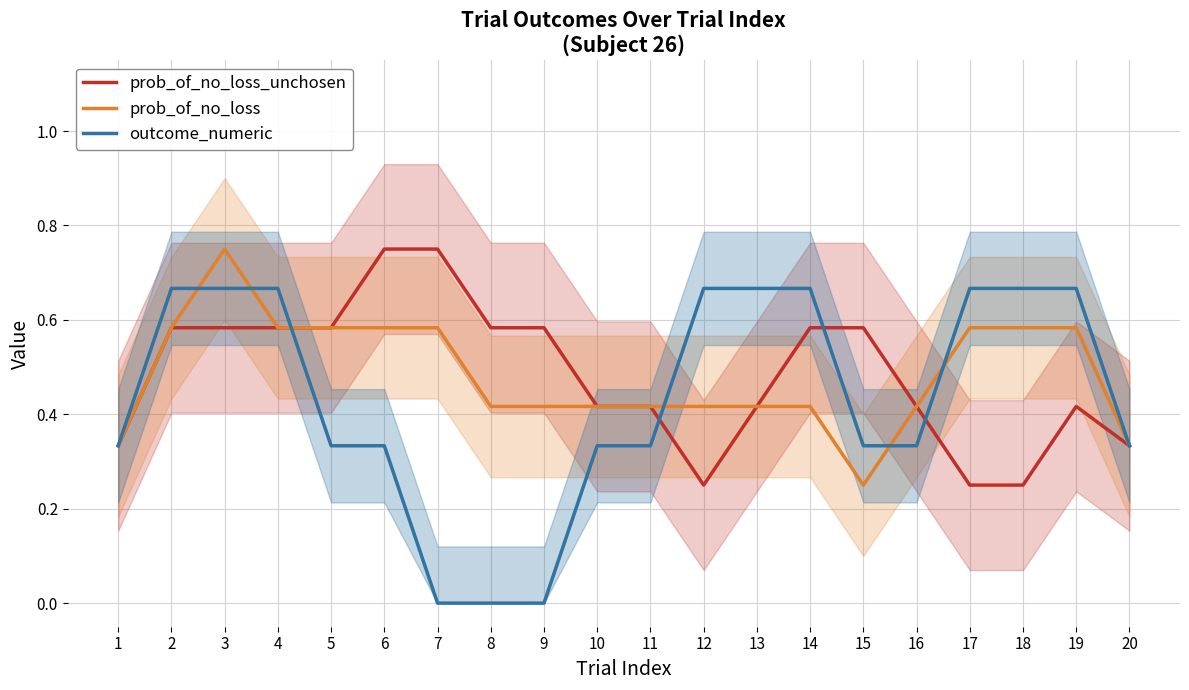

What is the difference between the outcome_numeric values at 13 and 10?

0.3